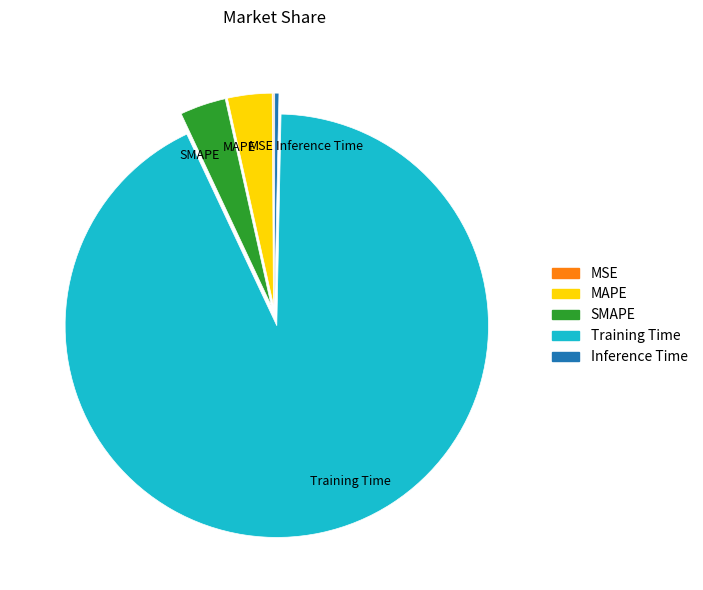

The MAPE slice represents 3% of the pie. True or false?

True